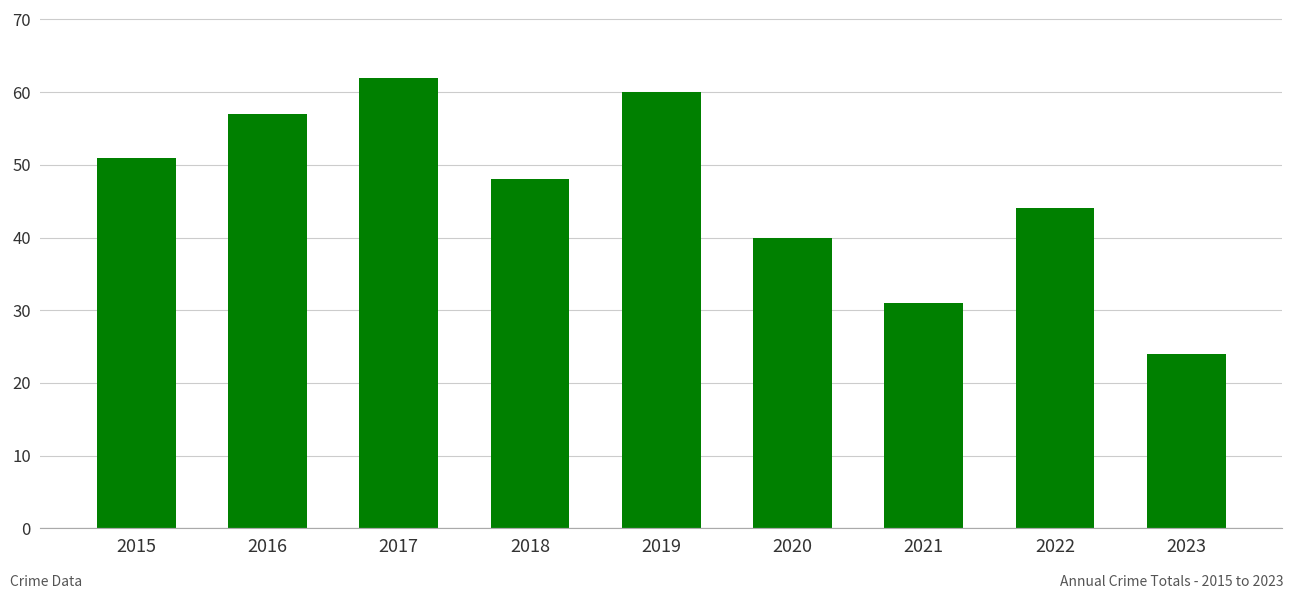

What is the sum of all values?

417